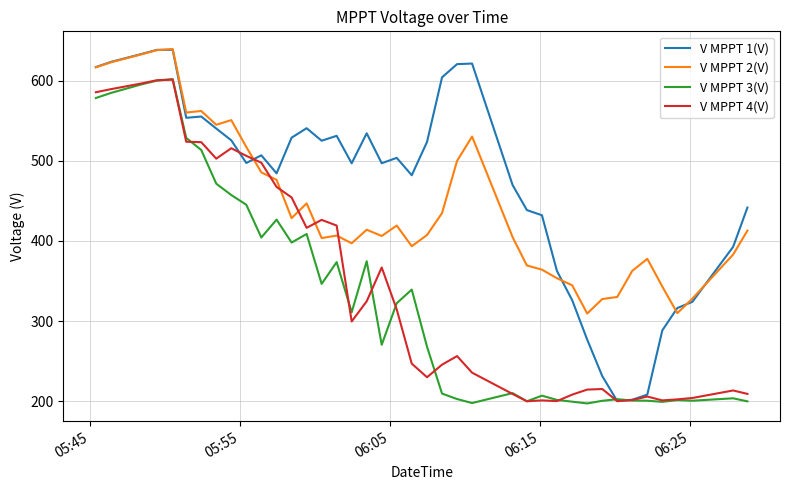

True or false: V MPPT 2(V) and V MPPT 3(V) intersect in this chart.

False